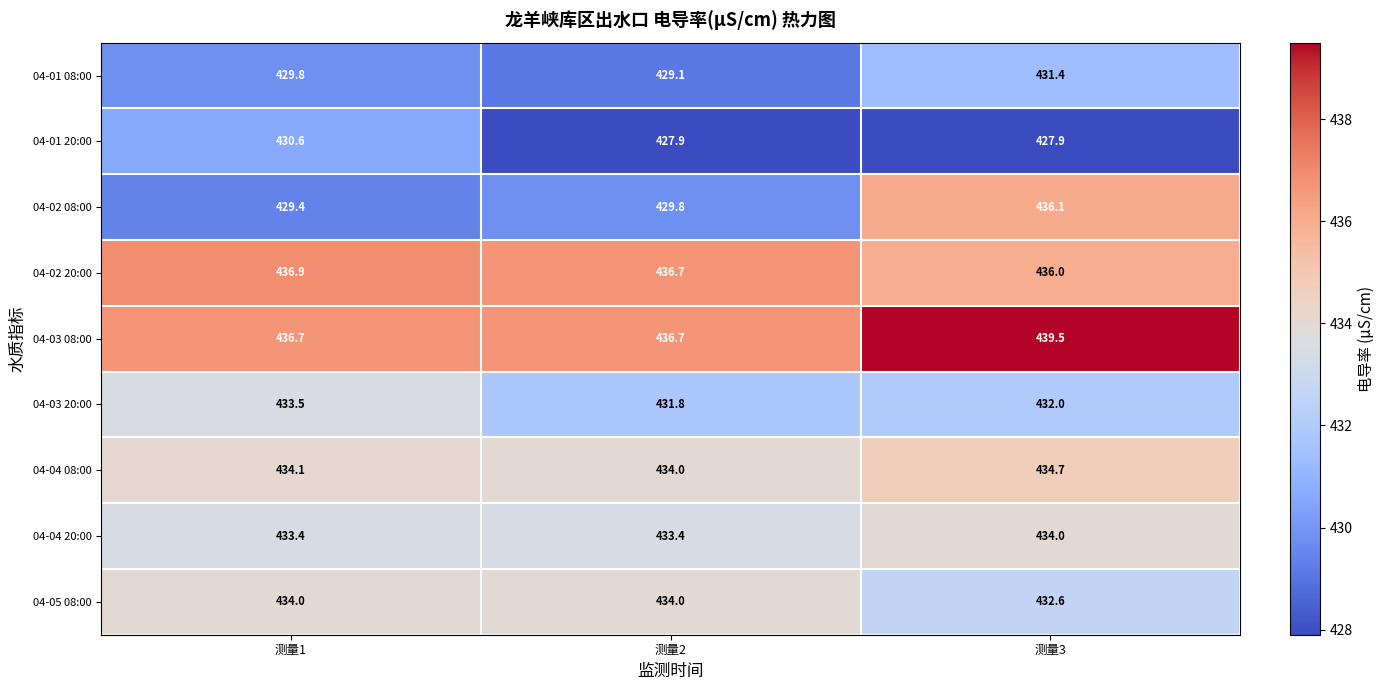

How many distinct data groups are displayed?

9